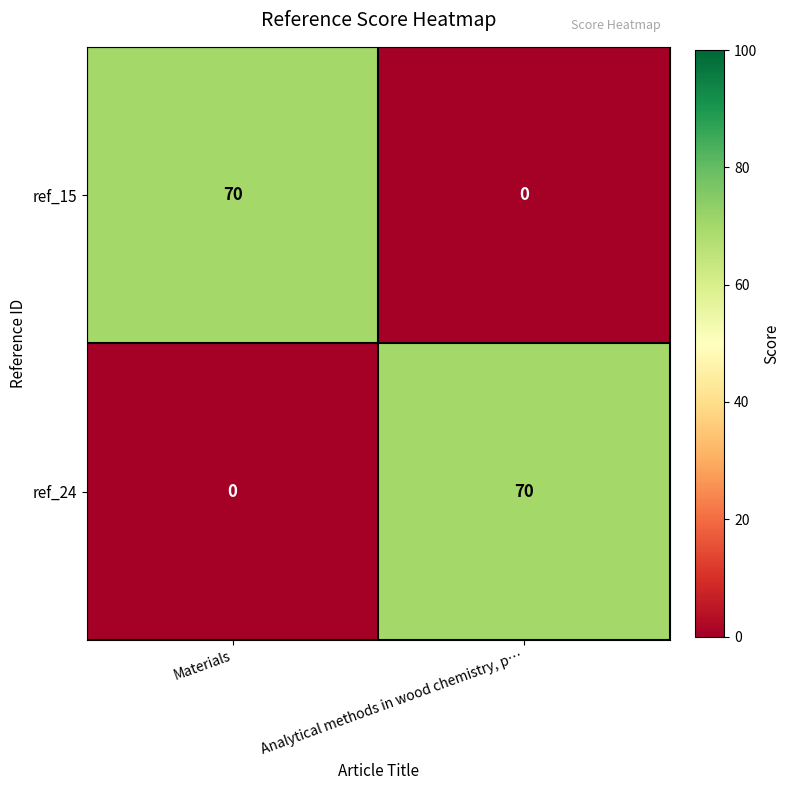

The value of ref_24 at Materials is 0. True or false?

True